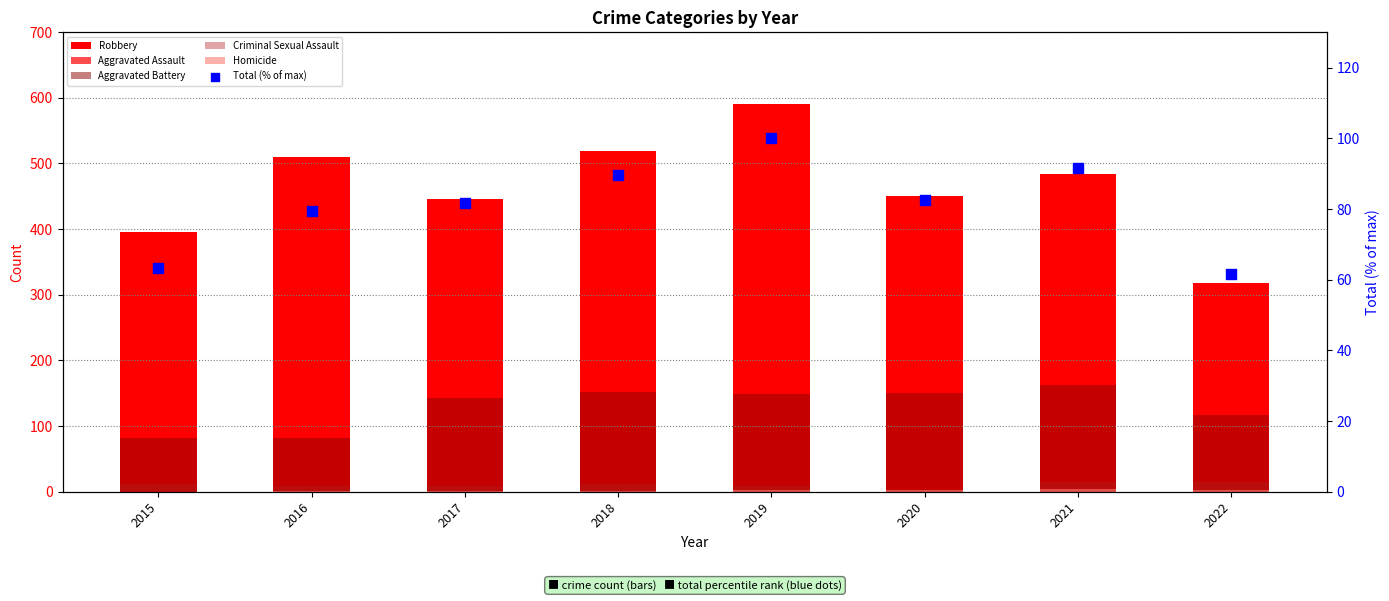

Is the value of Robbery at 2022 greater than the value of Total (% of max) at 2017?

Yes